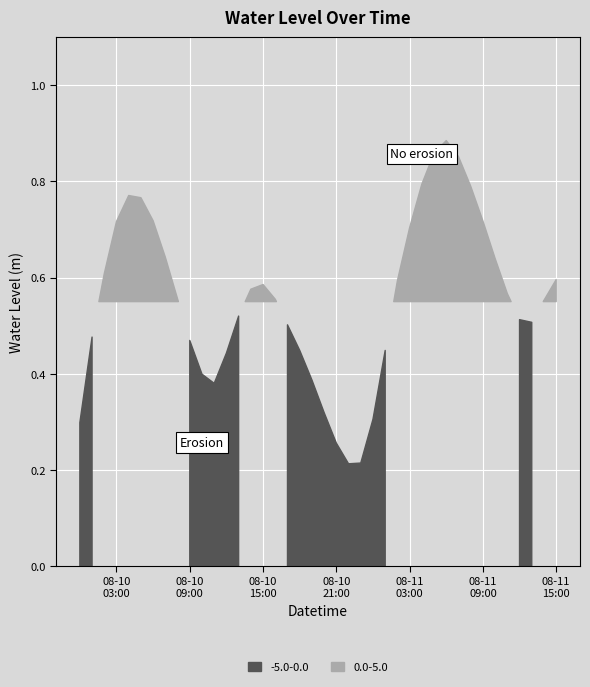

How many lines are shown in the chart?

1